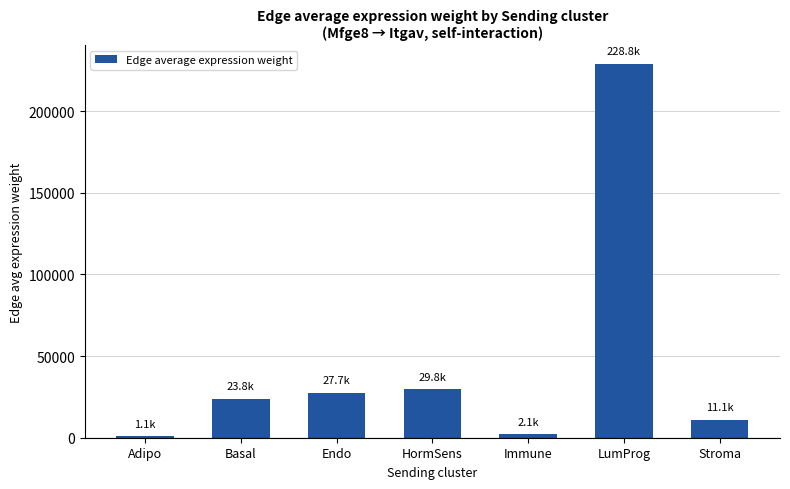

What is the value of the 3rd bar from the left?

27680.5